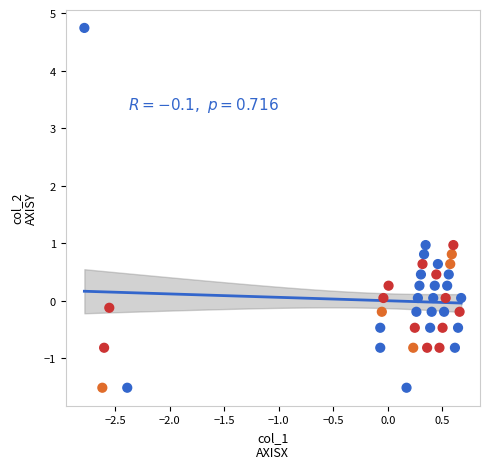

What is the range of X values (max minus min)?

3.5